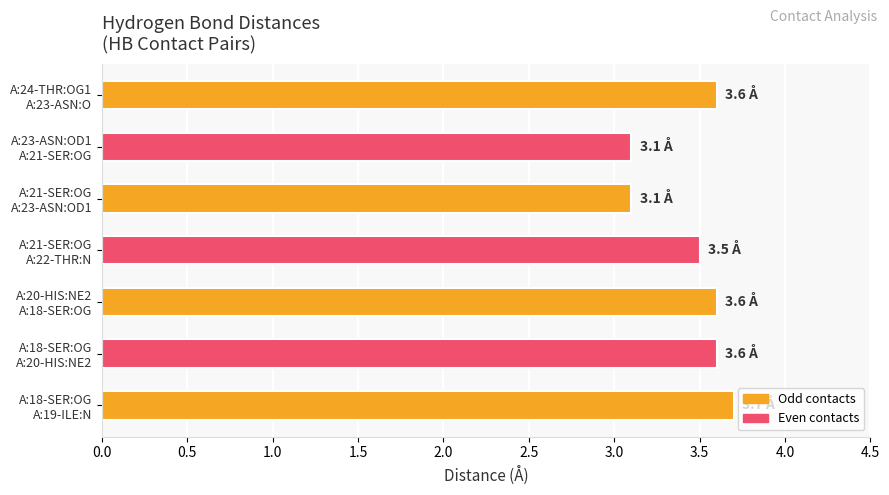

What is the maximum value shown in the chart?

3.7